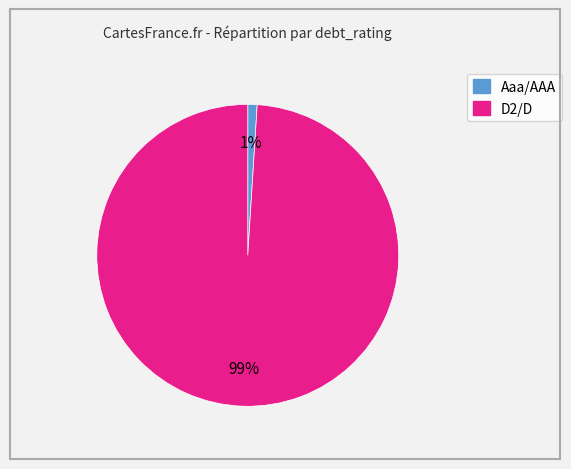

To the nearest percent, what is the average slice percentage?

50%